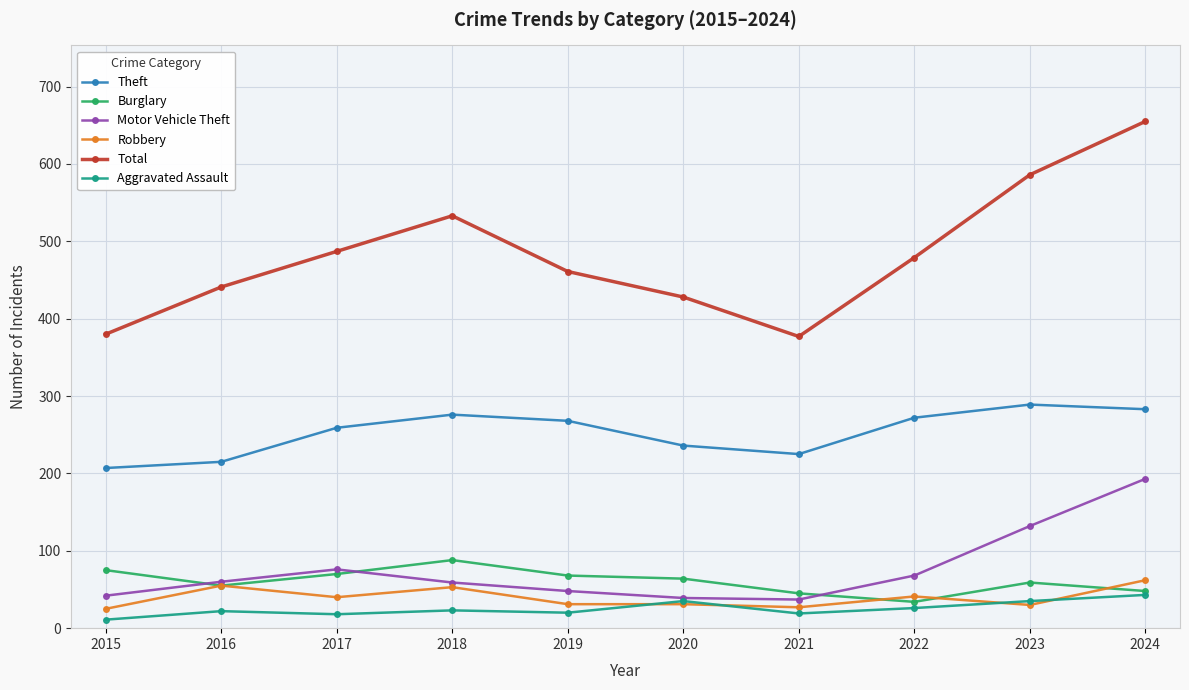

What are all the series names shown in the legend?

Theft, Burglary, Motor Vehicle Theft, Robbery, Total, Aggravated Assault